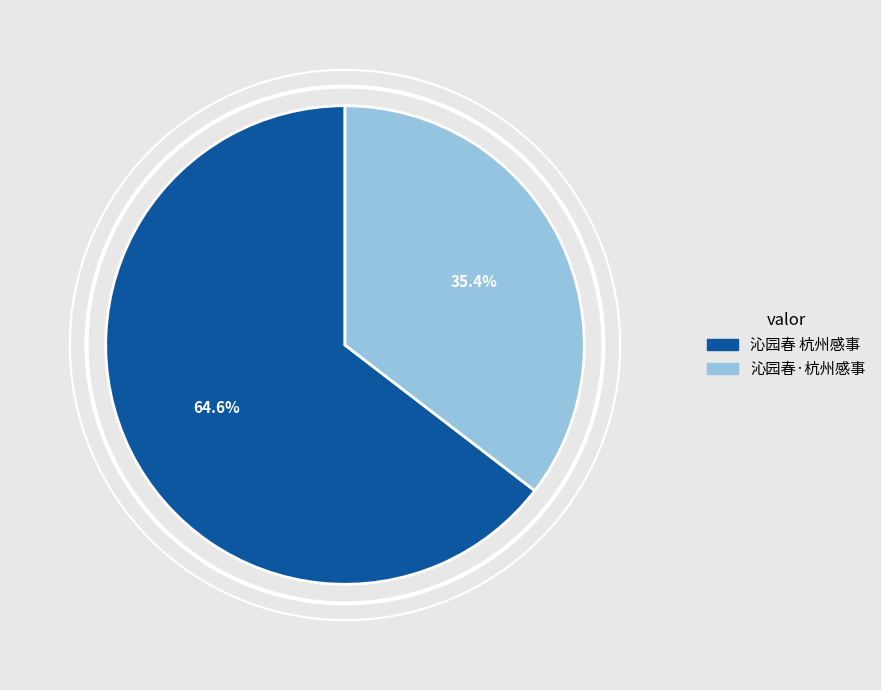

Between 沁园春·杭州感事 and 沁园春 杭州感事, which is larger?

沁园春 杭州感事